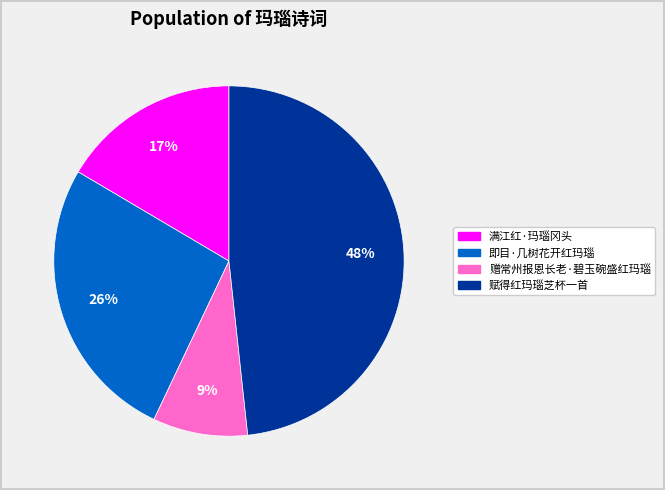

To the nearest percent, what is the average slice percentage?

25%